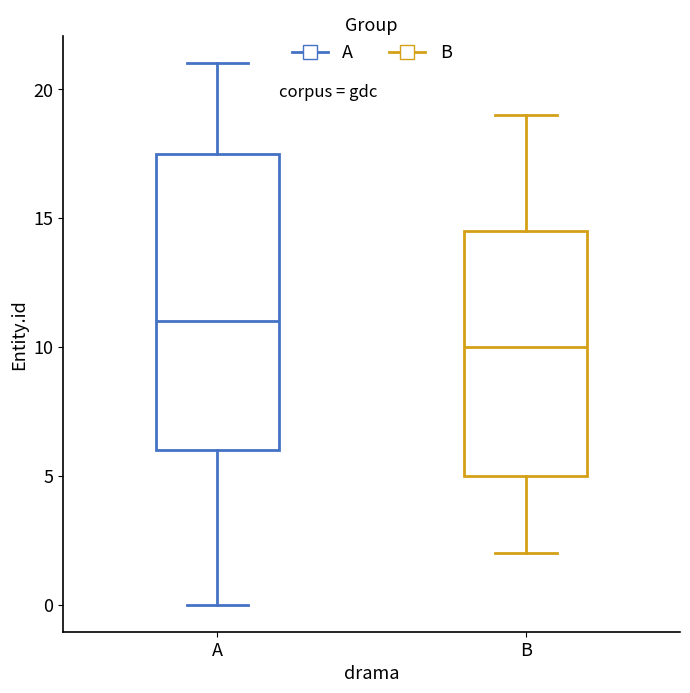

Which box has the lowest median line?

B